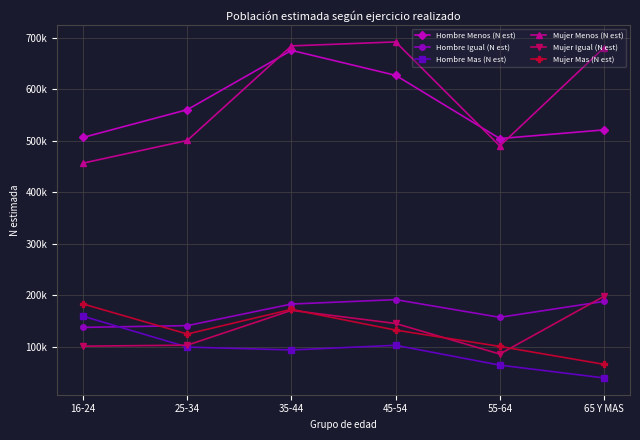

Reading left to right, transcribe all the data shown in this chart.

Hombre Menos (N est): 506899	560779	675868	627403	504668	521491
Hombre Igual (N est): 138070	141540	183415	191951	157631	188567
Hombre Mas (N est): 159721	99858	94274	103306	64811	39979
Mujer Menos (N est): 457023	501049	684557	692309	490289	681028
Mujer Igual (N est): 101629	103570	171148	145638	86302	198371
Mujer Mas (N est): 183475	125225	173023	132821	101105	66388